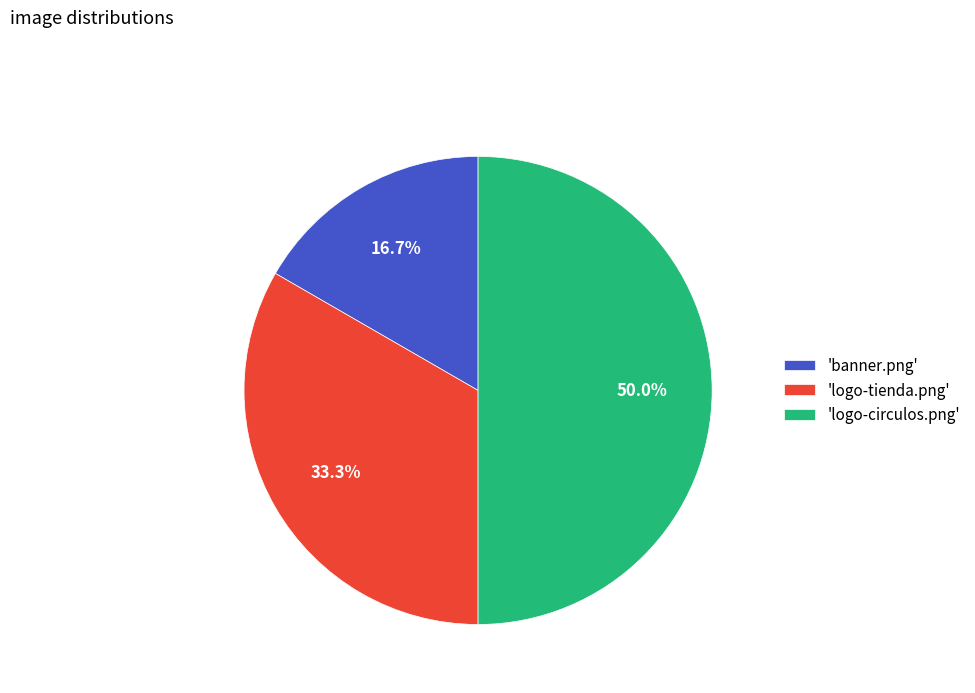

What portion of the pie excludes 'banner.png'?

83.3%